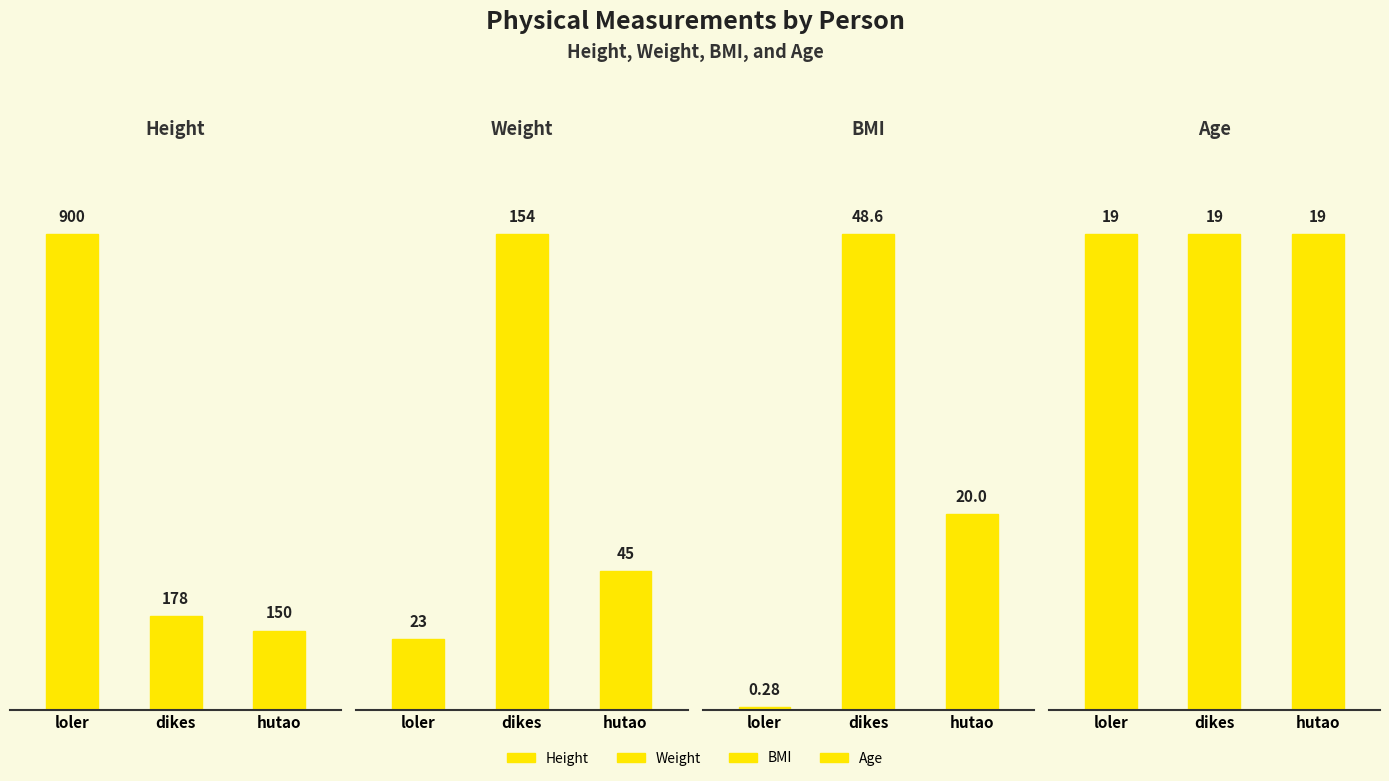

Reading left to right, what are all the values shown in this chart?

Height: 900.0	178.0	150.0
Weight: 23.0	154.0	45.0
BMI: 0.3	48.6	20.0
Age: 19.0	19.0	19.0